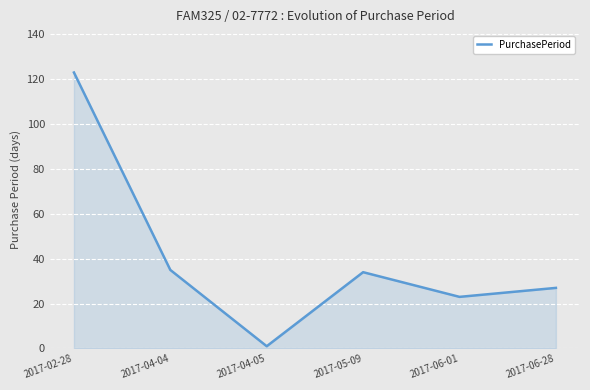

What is the approximate value at 2017-02-28, to the nearest 50?

100